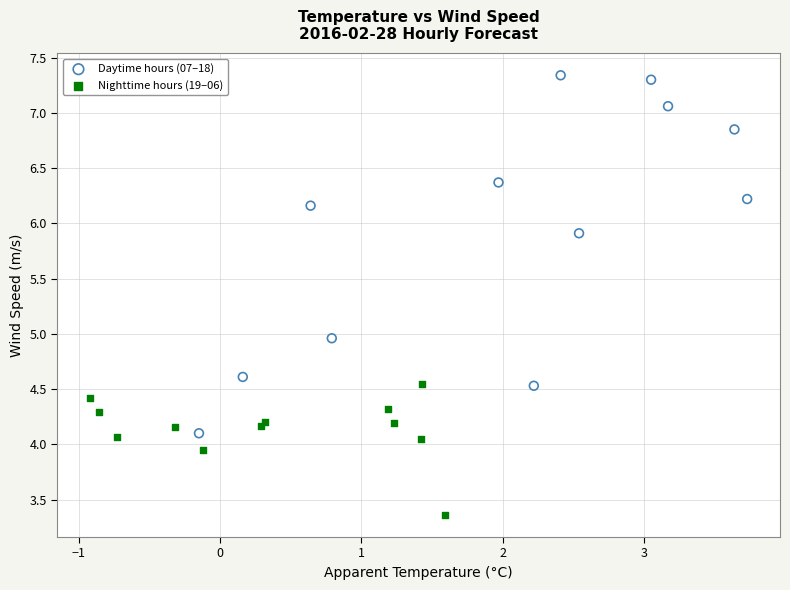

Which series contains the lowest Y value?

Nighttime hours (19–06)